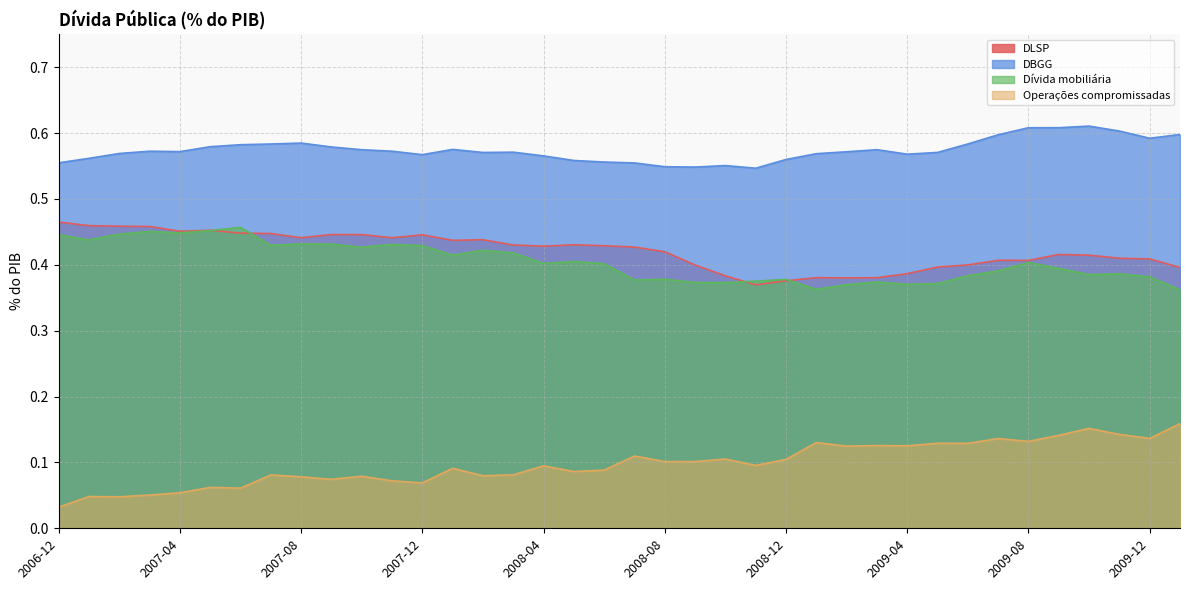

Between 2008-04 and 2006-12, which is larger?

2006-12